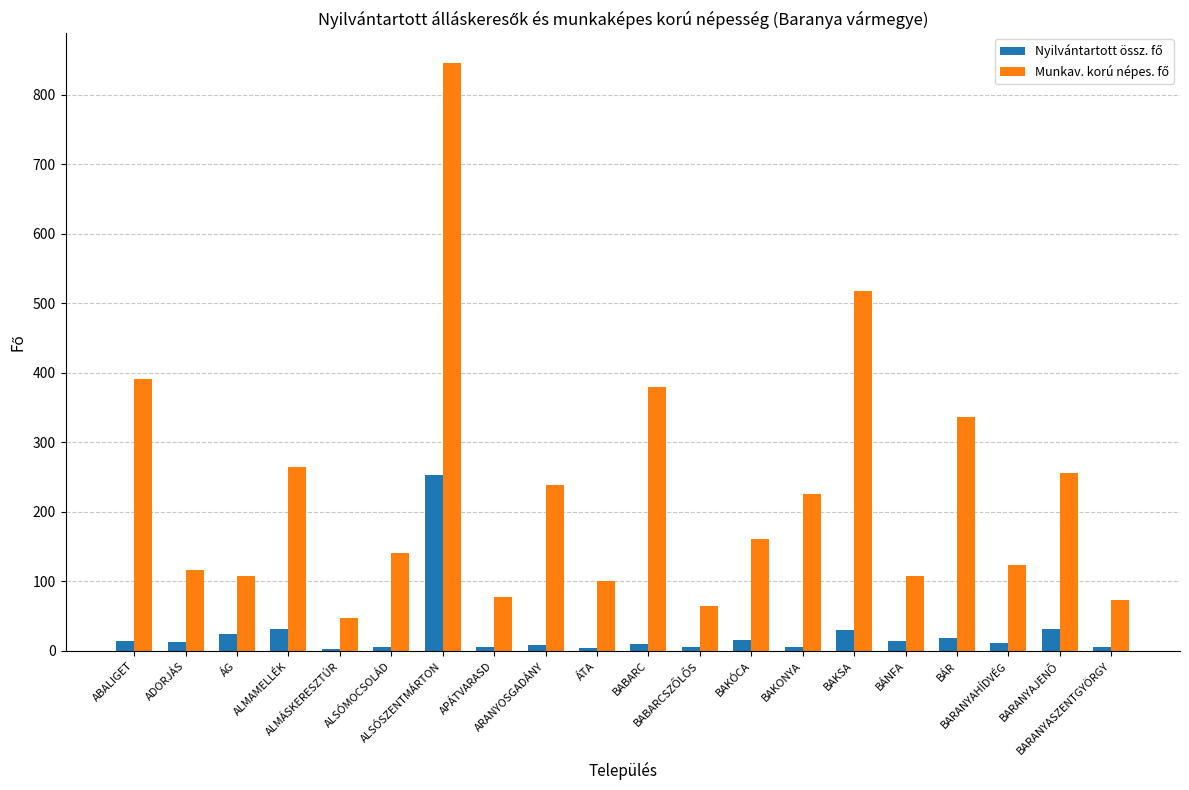

At how many categories does at least one series exceed 150?

10